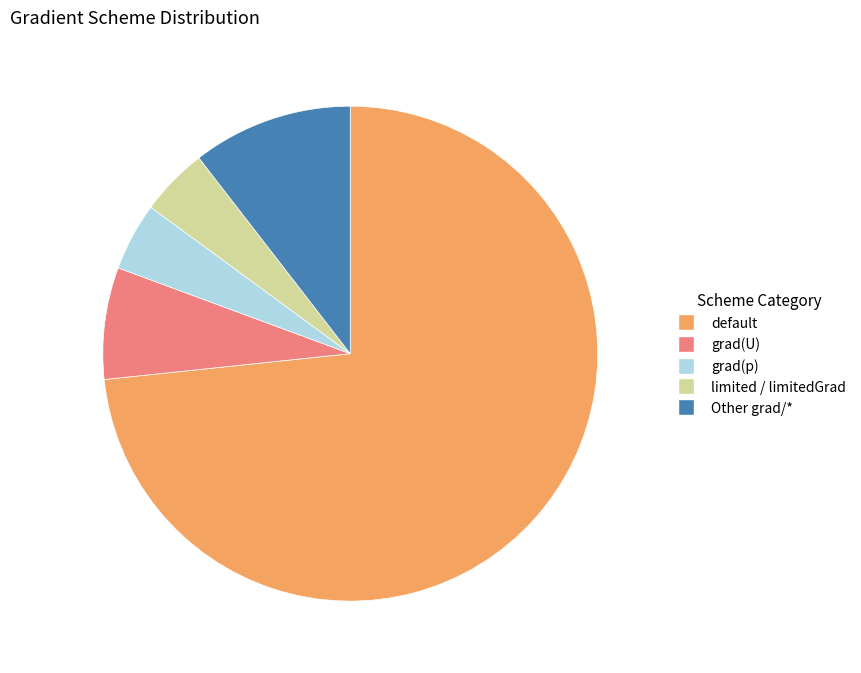

Does default account for over 50% of the chart?

Yes